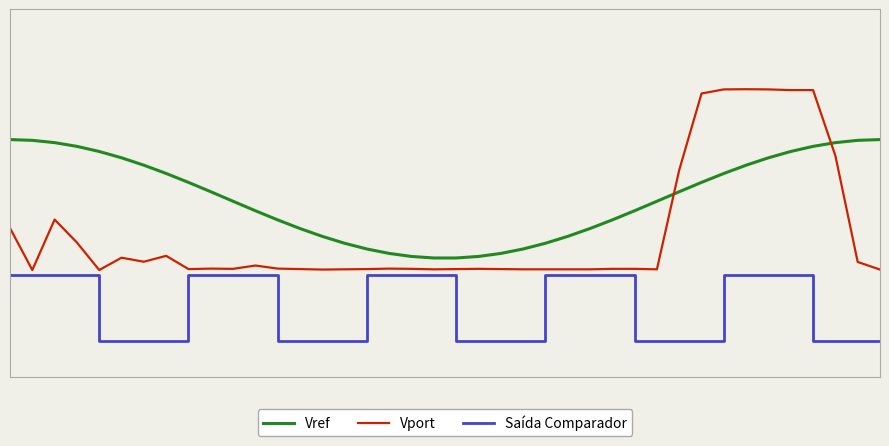

True or false: Vport and Saída Comparador cross at least once.

False